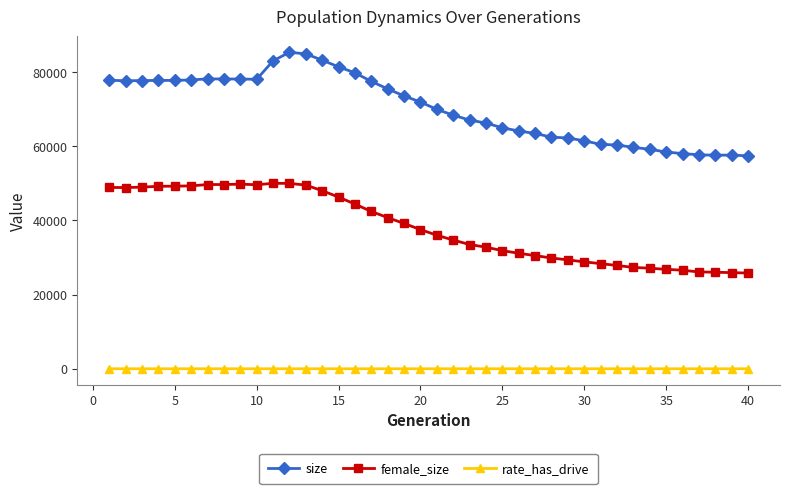

What is the maximum value shown in the chart?

85352.0